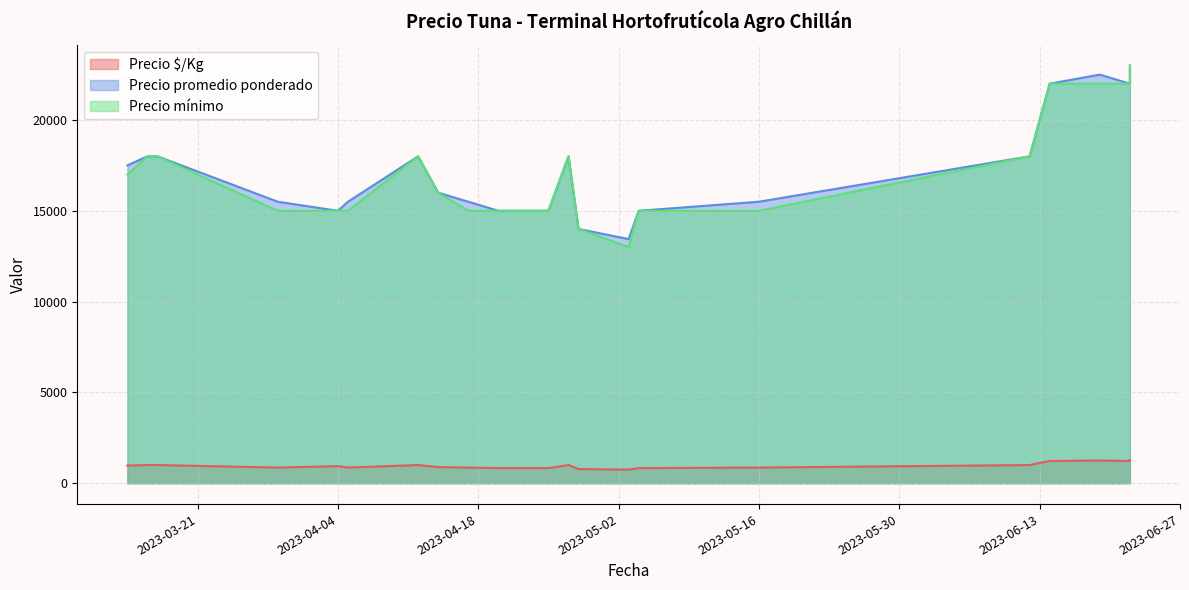

Where is Precio $/Kg nearest to the value 1012?

2023-03-16